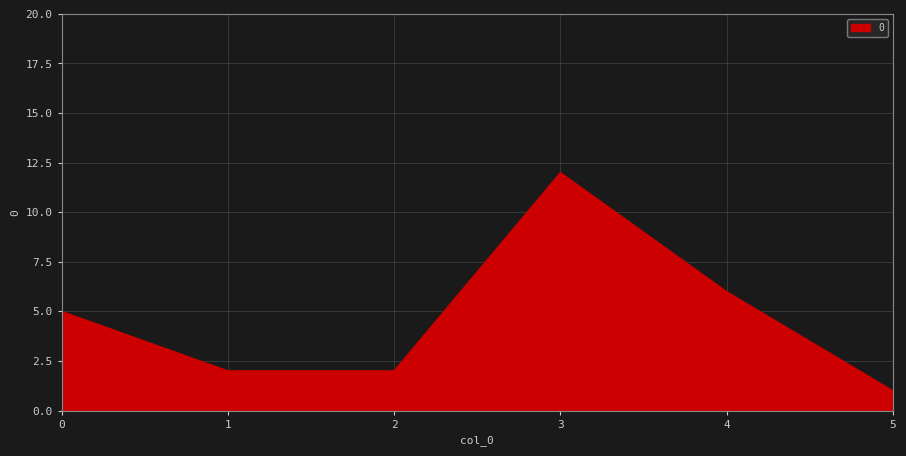

The chart shows a value of 4 at 1. True or false?

False